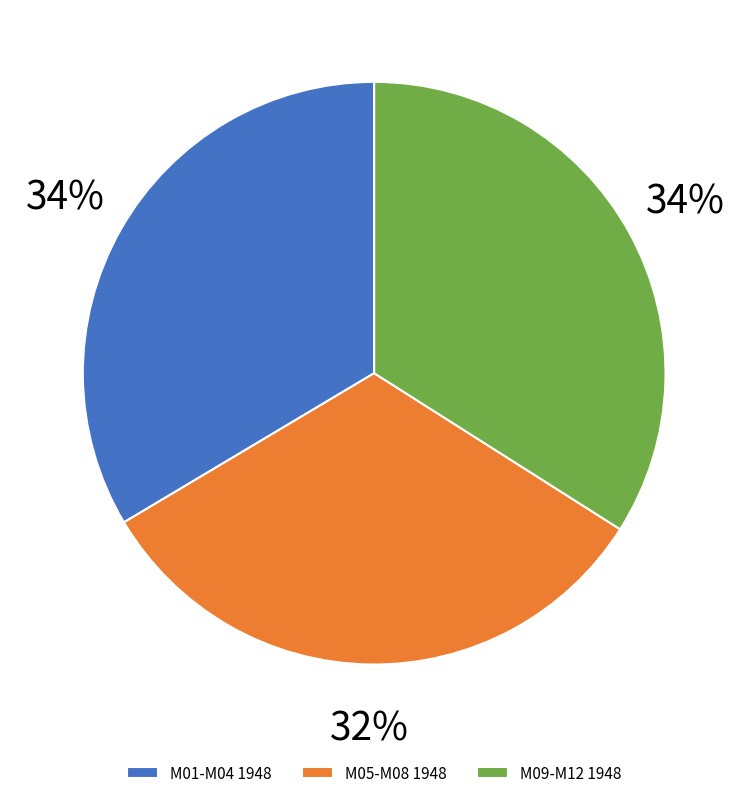

Count the number of slices in the pie.

3